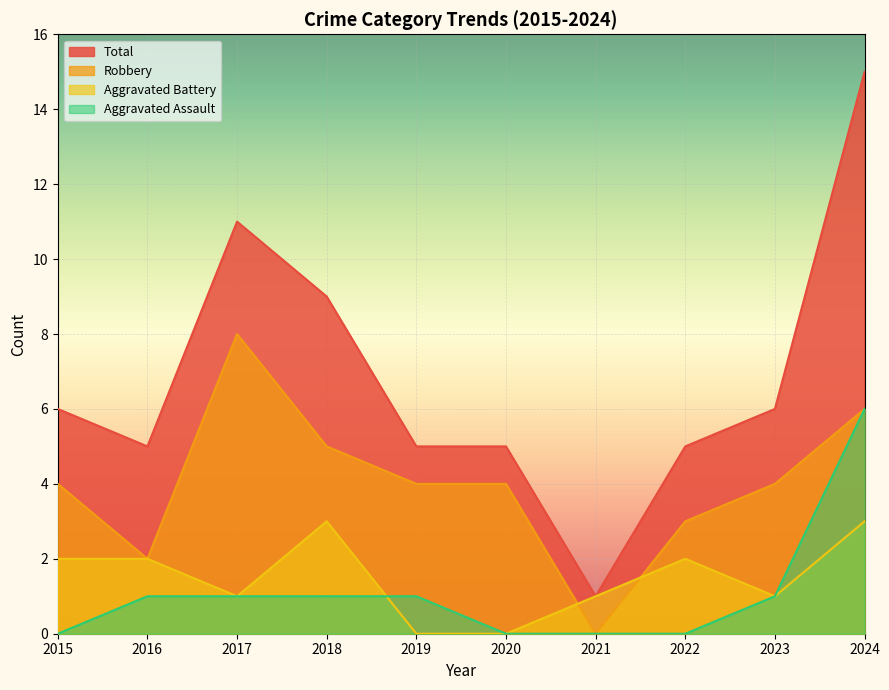

How many Aggravated Assault values are between 0 and 1?

9